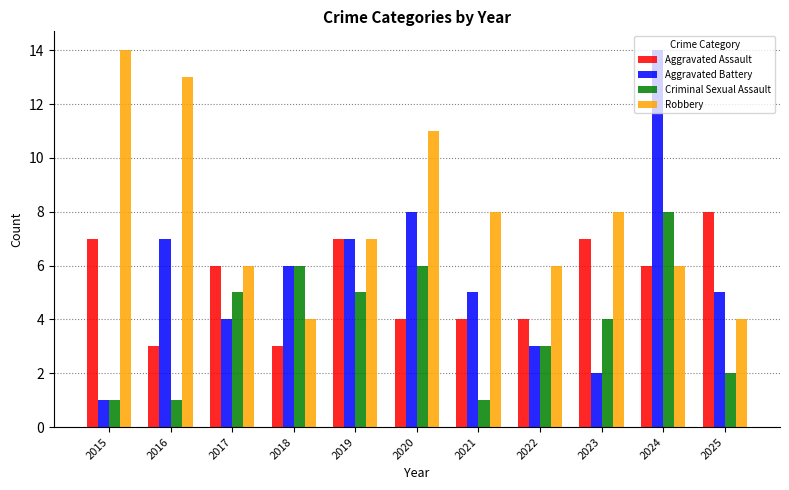

True or false: Aggravated Assault has a value of 3 at 2016.

True